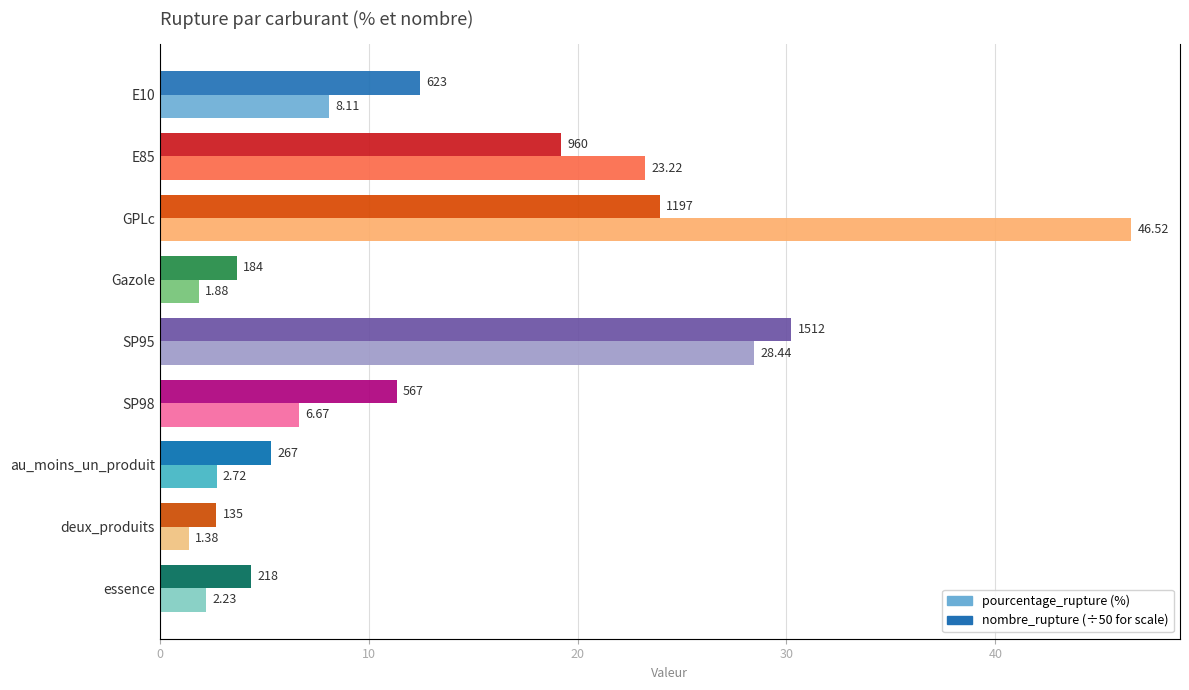

The value of nombre_rupture at GPLc is 23.9. True or false?

True